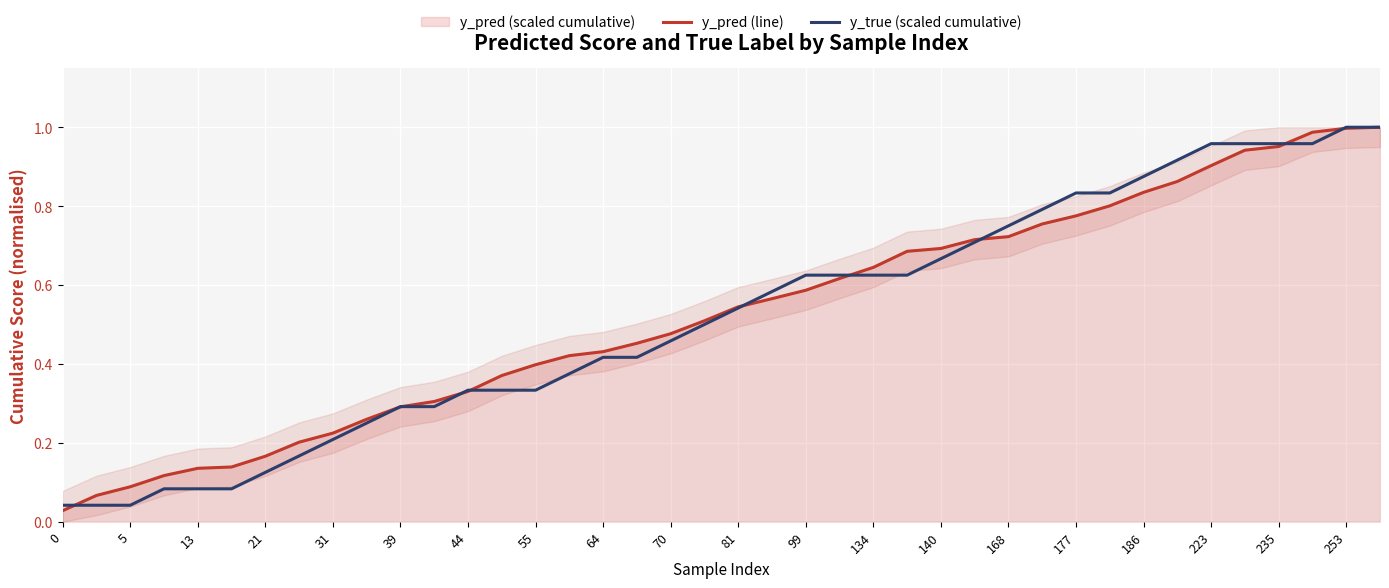

The value of y_true (scaled cumulative) at 140 is 1.2. True or false?

False